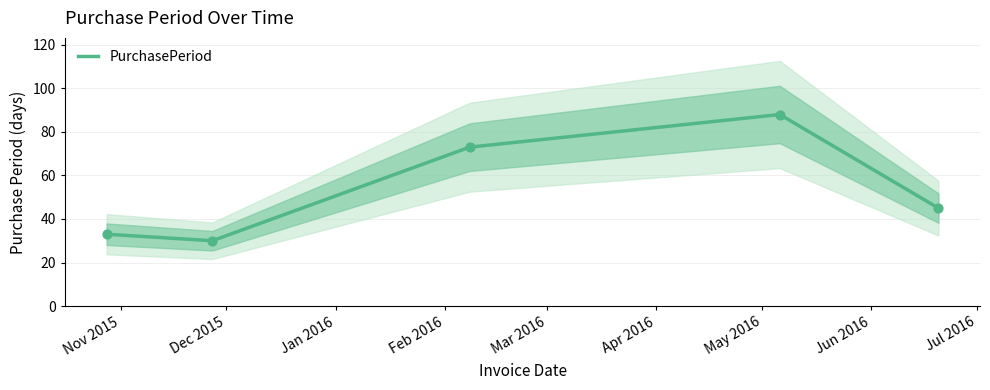

What is the change in value from 2016-02-08 to 2016-05-06?

+15